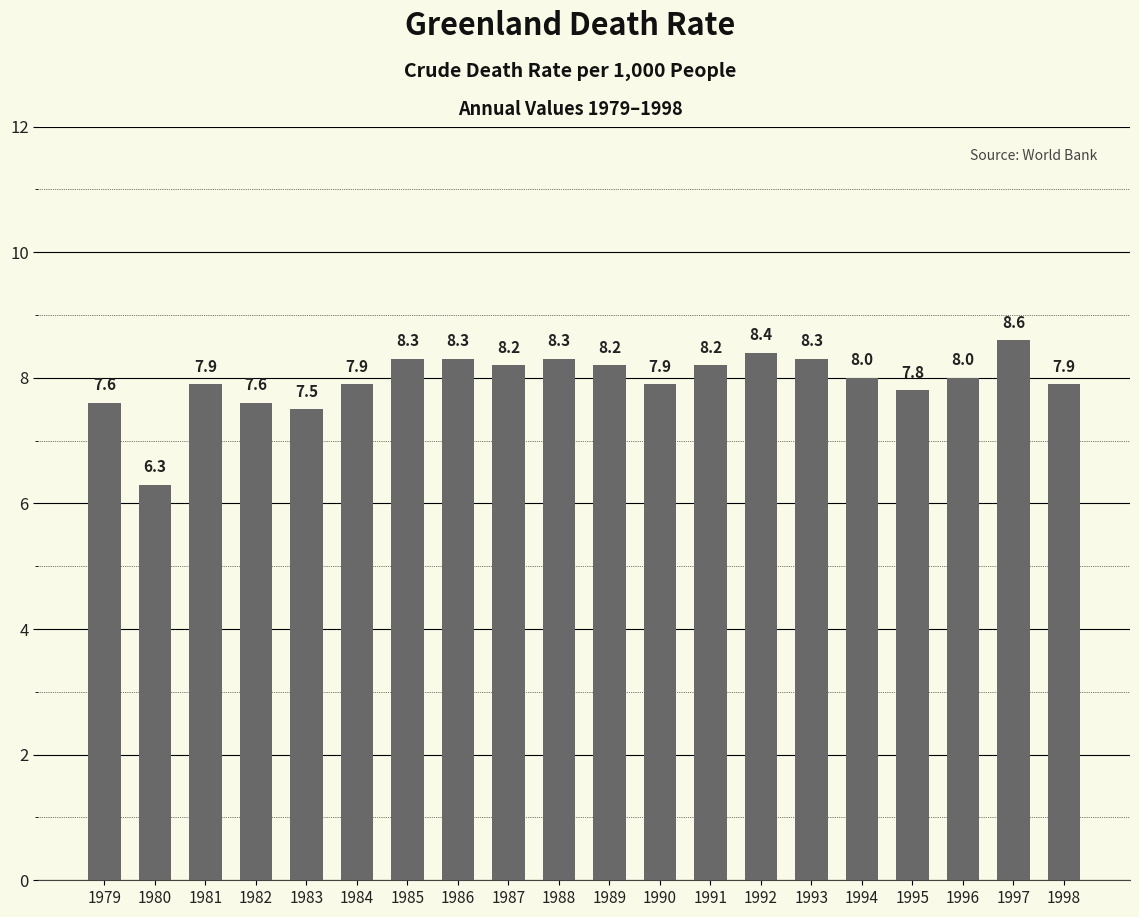

How many bars are there in total?

20